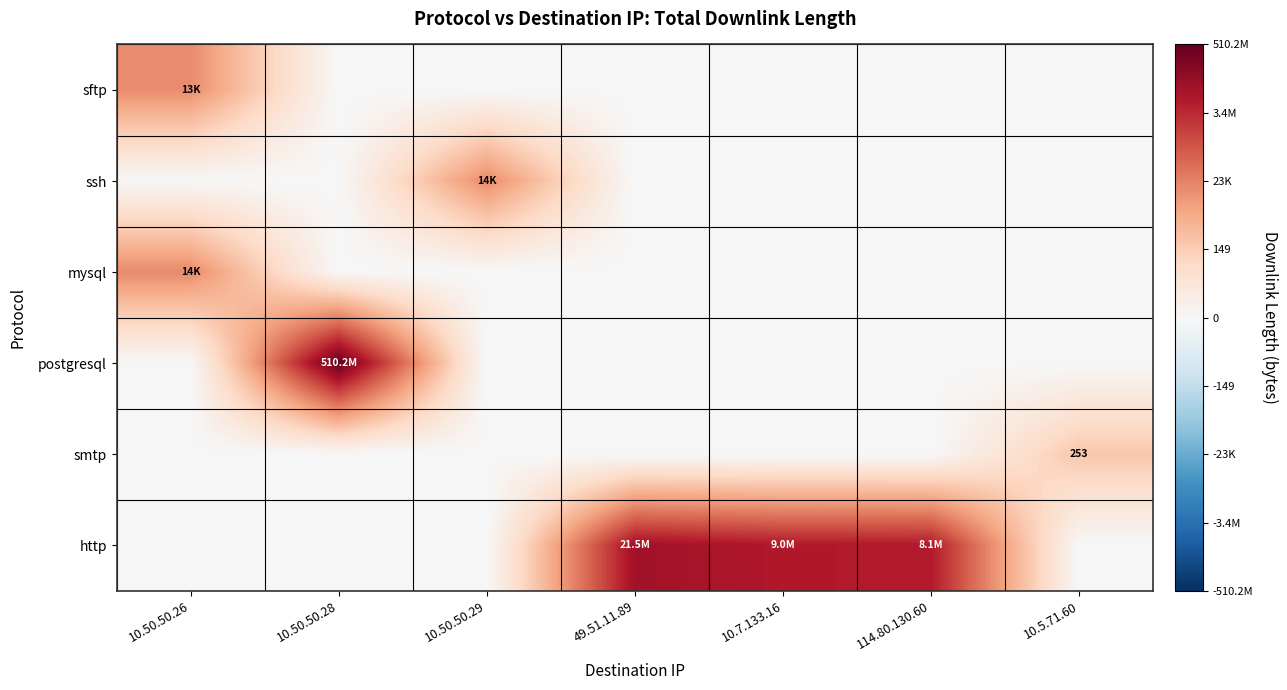

At how many categories does at least one series exceed 10?

4